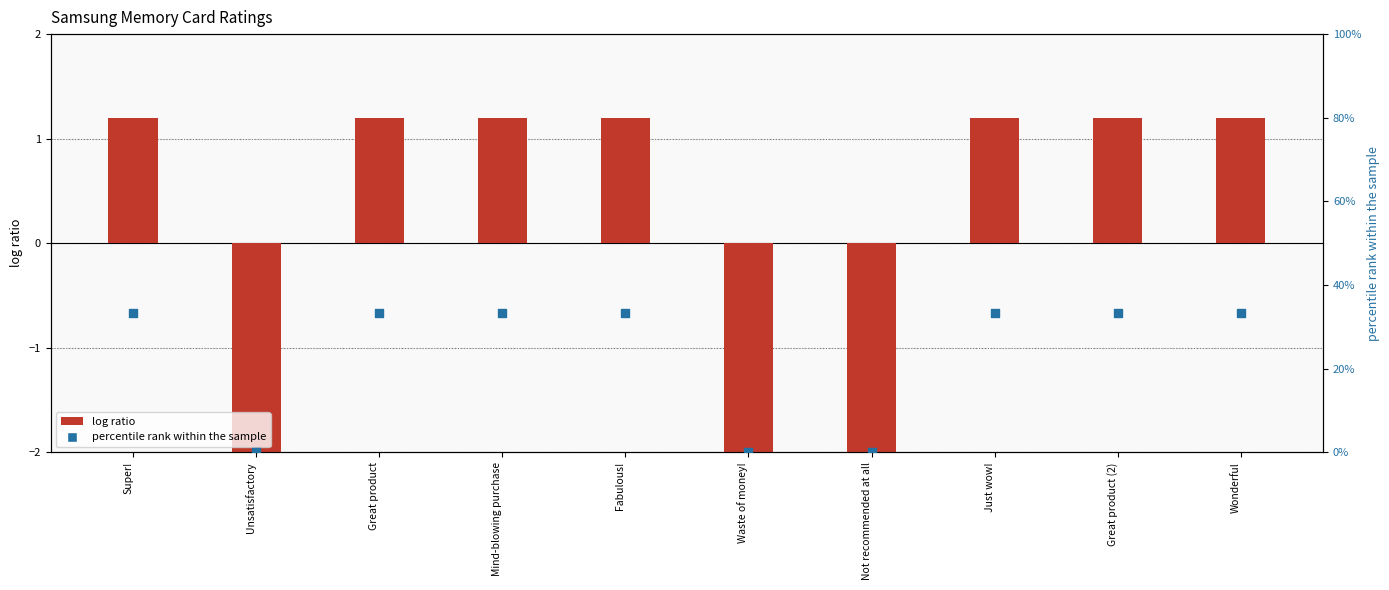

Which series contains the lowest Y value?

log ratio